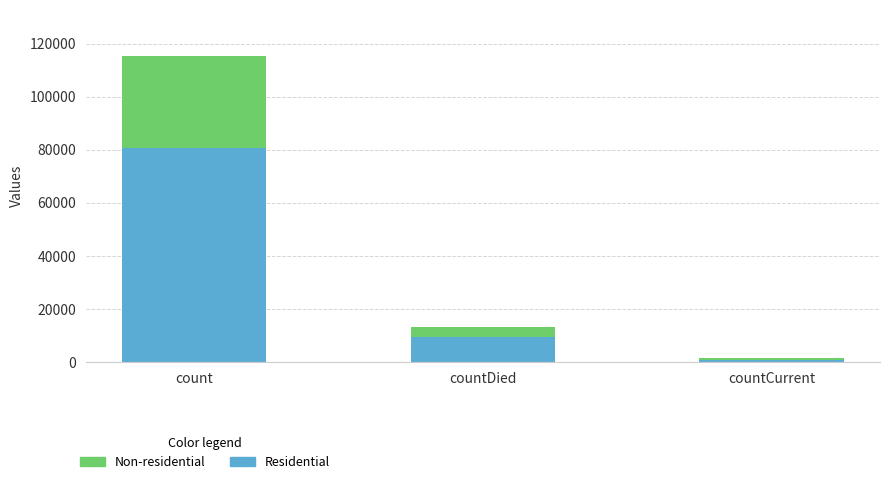

What is the total value across all series at count?

115379.0